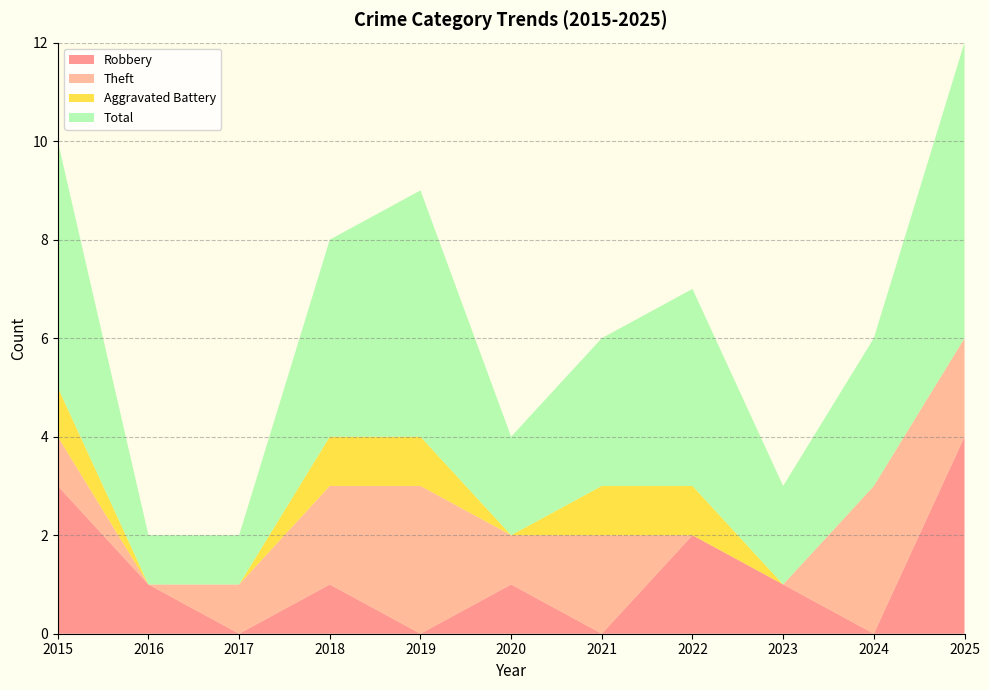

Reading left to right, transcribe all the data shown in this chart.

Robbery: 3	1	0	1	0	1	0	2	1	0	4
Theft: 1	0	1	2	3	1	2	0	0	3	2
Aggravated Battery: 1	0	0	1	1	0	1	1	0	0	0
Total: 5	1	1	4	5	2	3	4	2	3	6